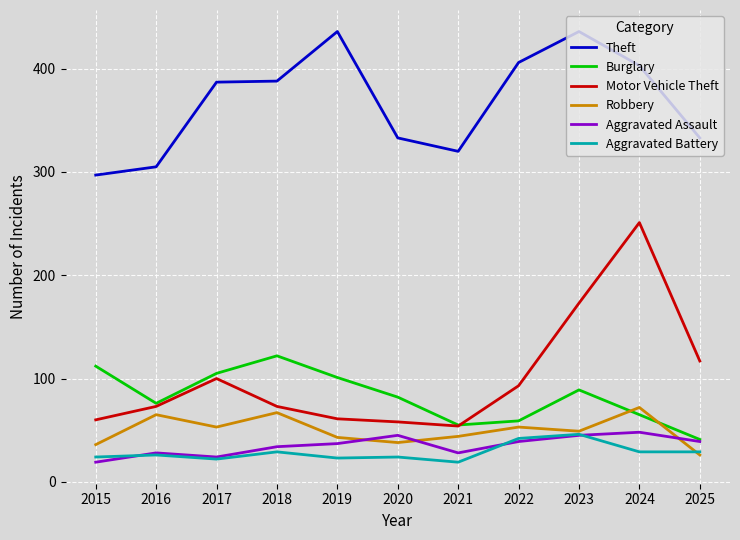

True or false: Theft and Burglary intersect in this chart.

False